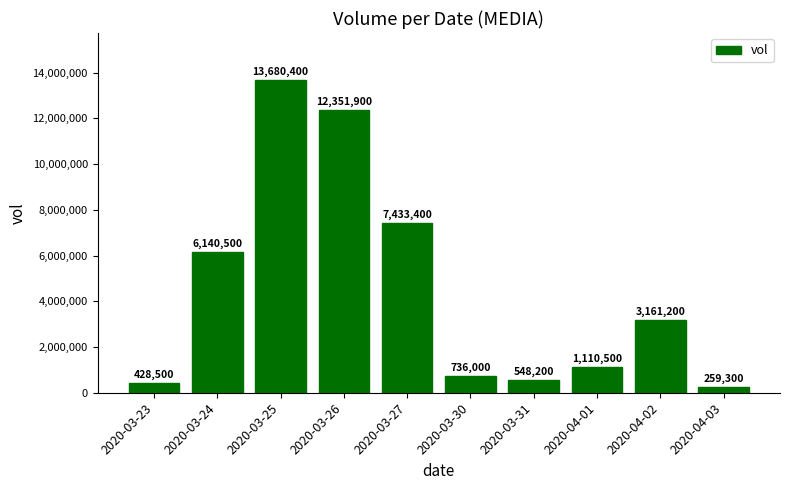

Which category has the lowest value across all series?

2020-04-03